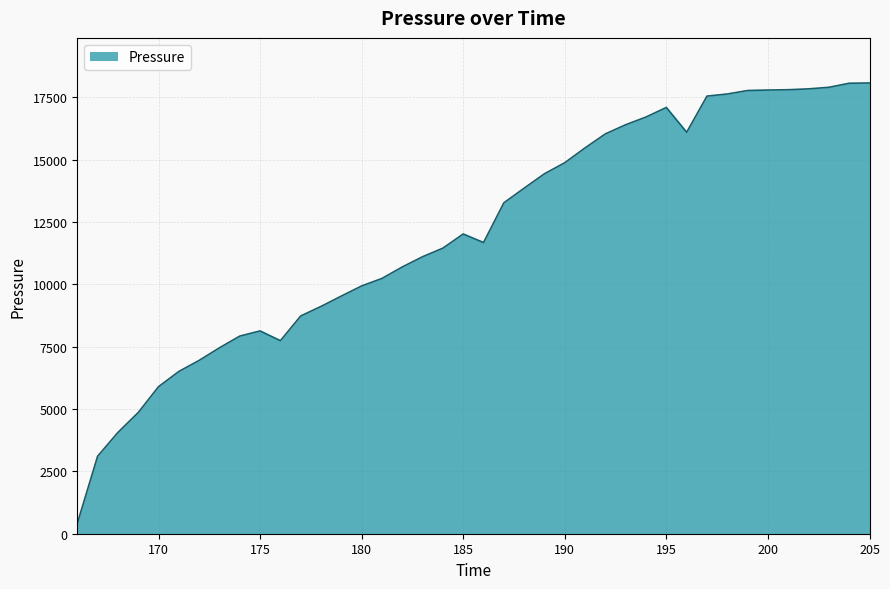

What is the minimum value shown in the chart?

411